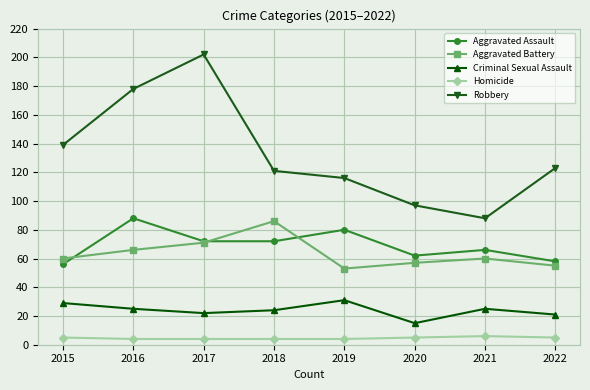

At 2018, list the series in order from smallest to largest.

Homicide, Criminal Sexual Assault, Aggravated Assault, Aggravated Battery, Robbery